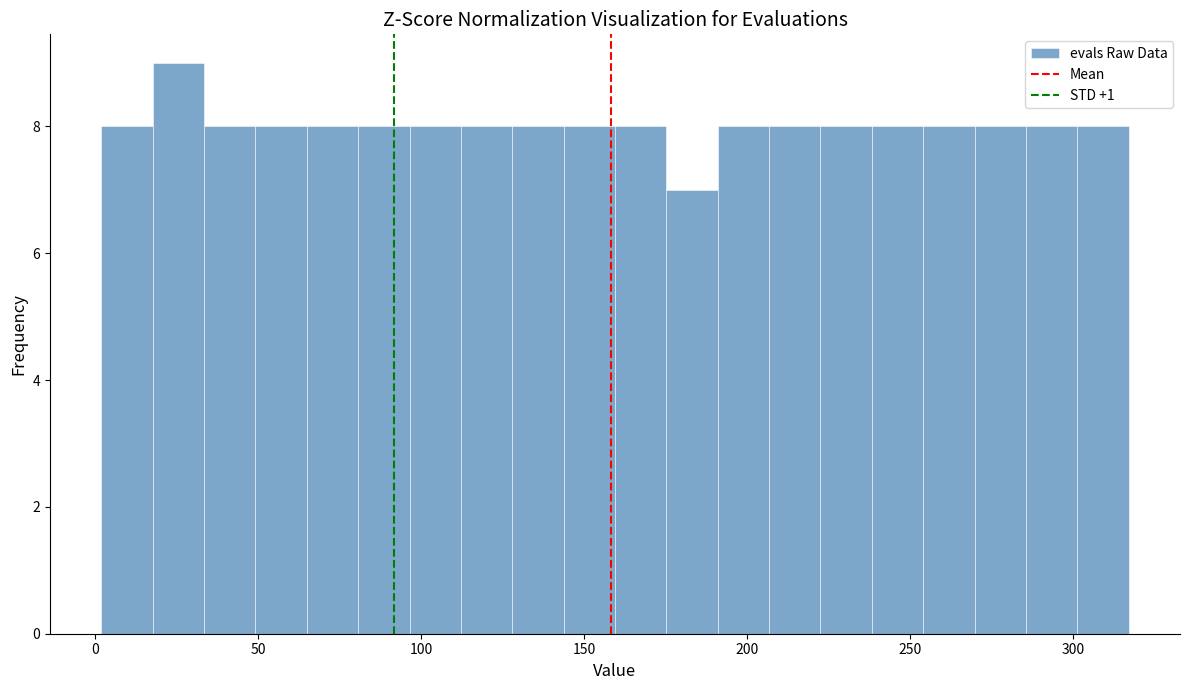

Read against the x-axis, roughly where is the centre of the tallest bar?

25